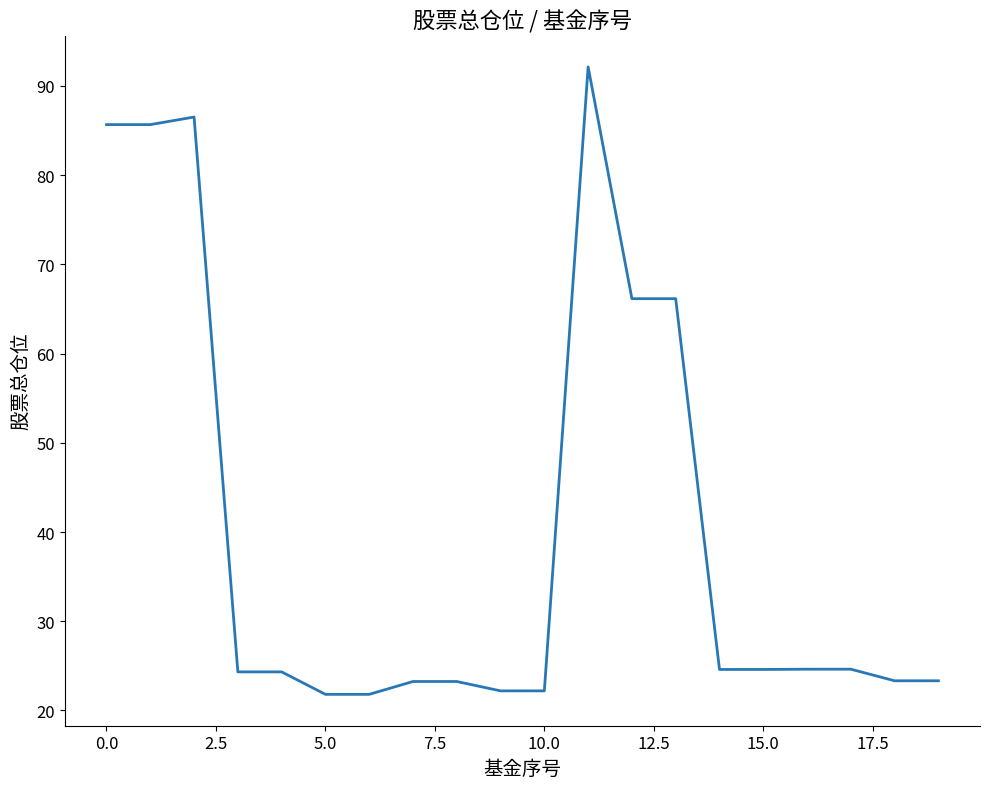

What is the maximum value shown in the chart?

92.1